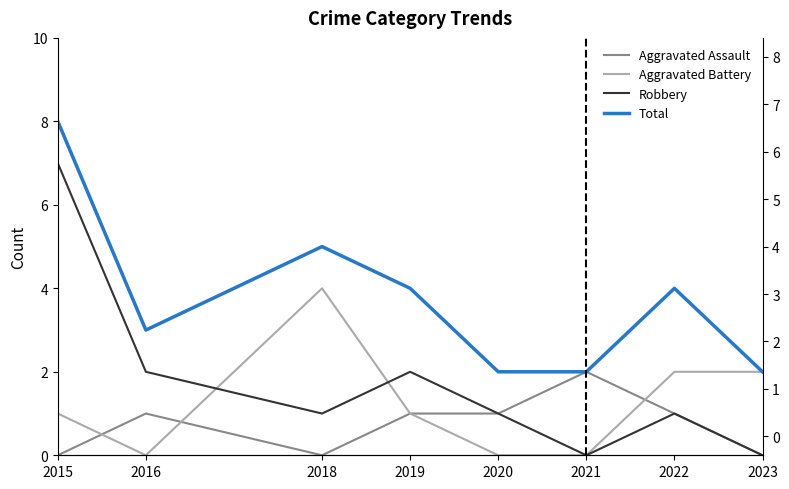

What is the greatest value displayed?

8